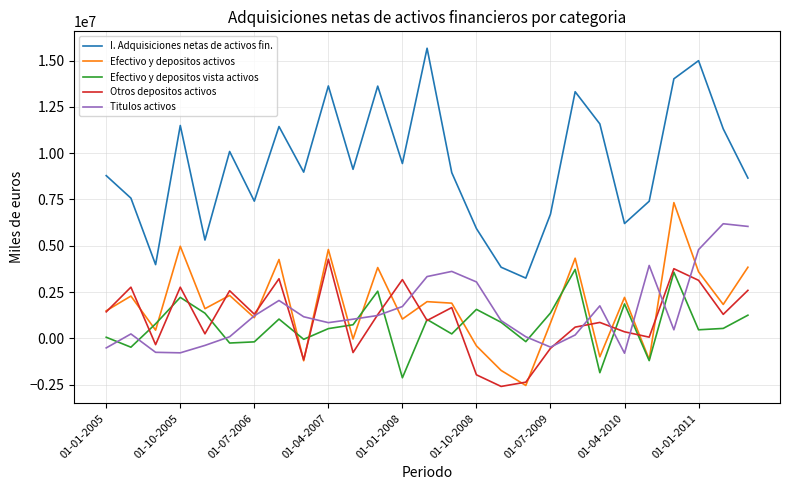

What is the lowest value of the Titulos activos series?

-803804